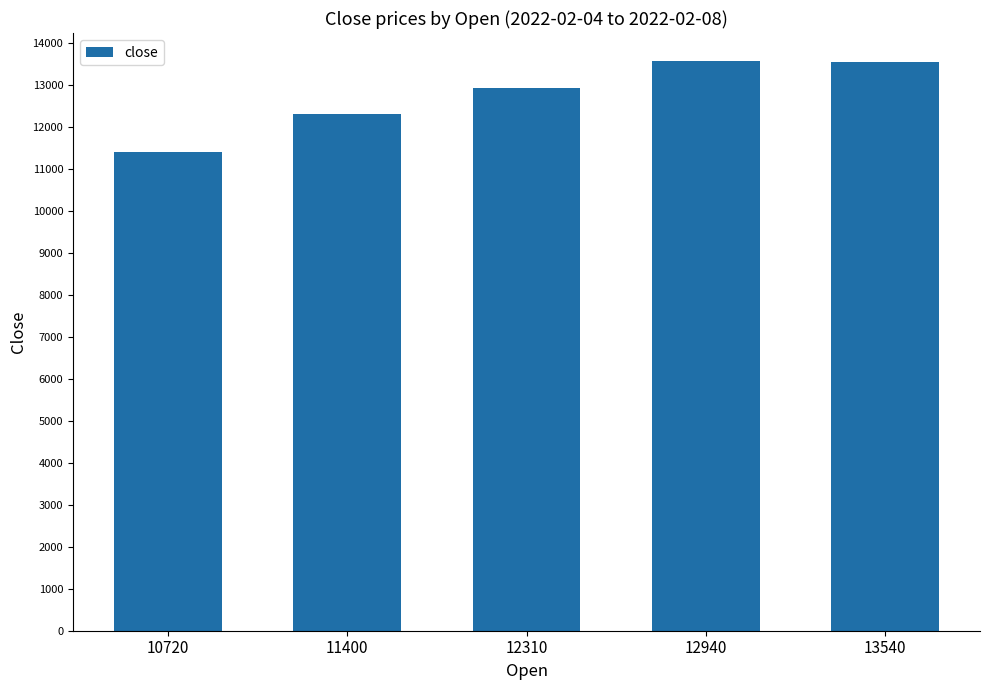

What is the greatest value displayed?

13550